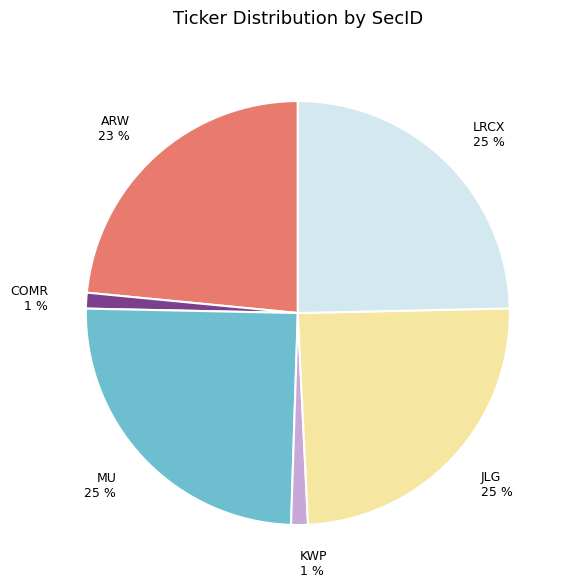

How many slices are in this pie chart?

6